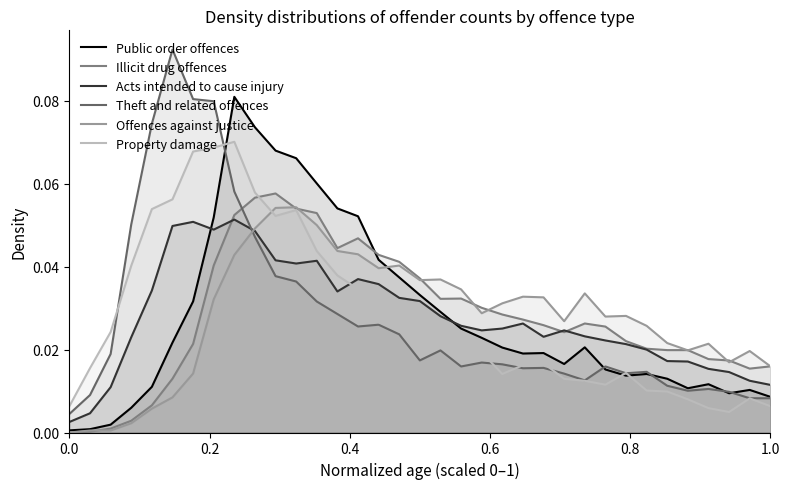

Which series ends up on top after the final intersection of Offences against justice and Theft and related offences?

Offences against justice